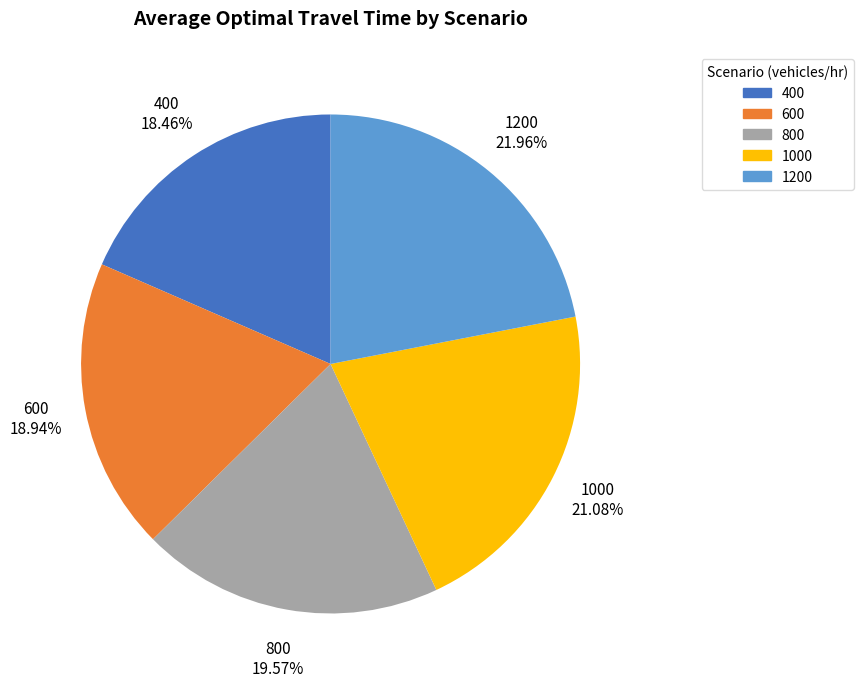

Is there a majority slice in this chart?

No